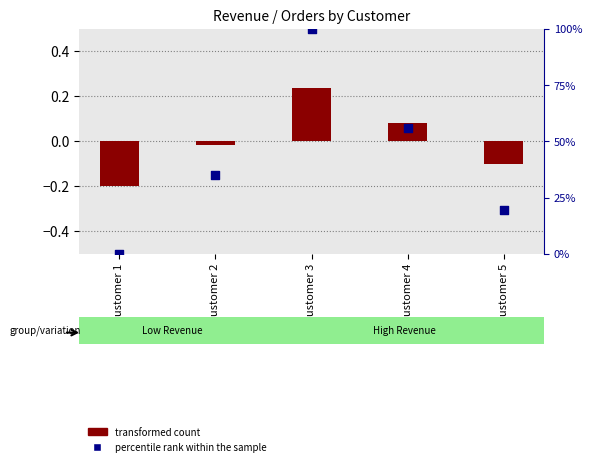

Which series contains the lowest Y value?

transformed count